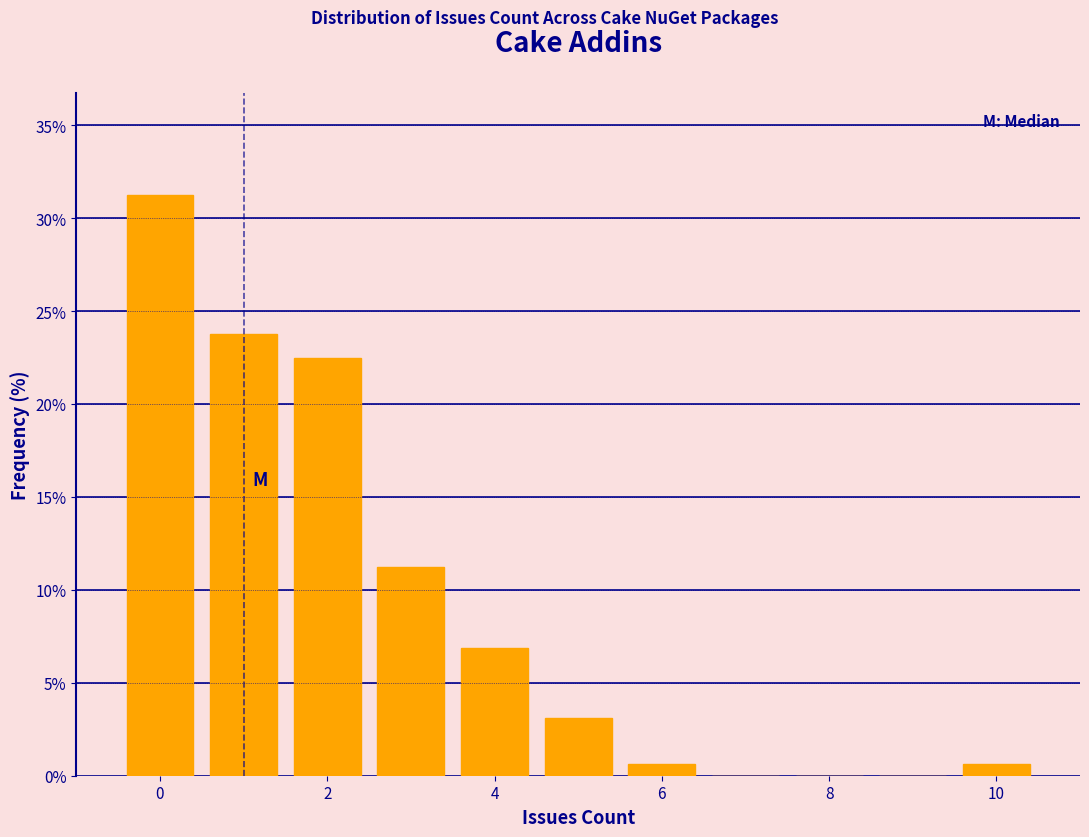

What is the height of the bar covering 5.5 to 6.5 on the x-axis? Neither the bar edges nor the heights are printed on the chart, so give them approximately, as read against the axes.

0.5